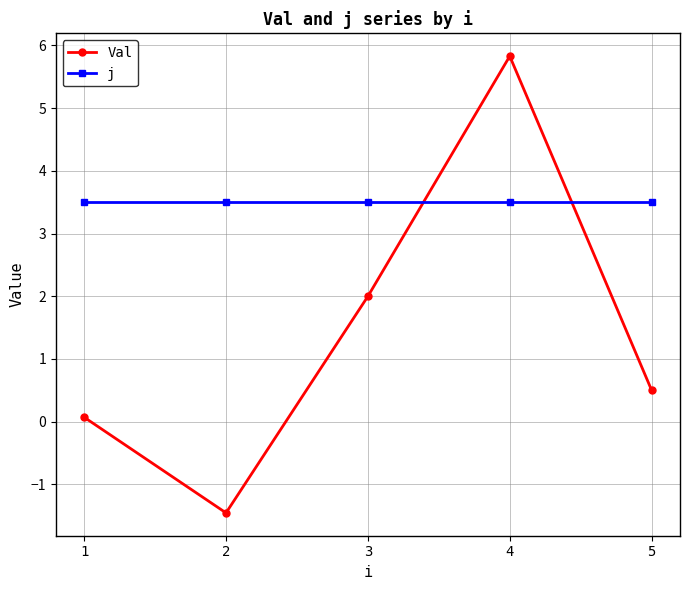

True or false: j has a value of 3.5 at 4.

True